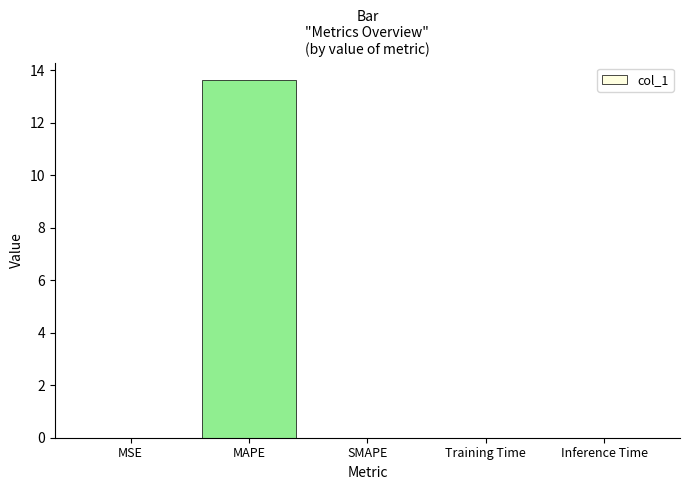

Between Inference Time and MAPE, which is larger?

MAPE